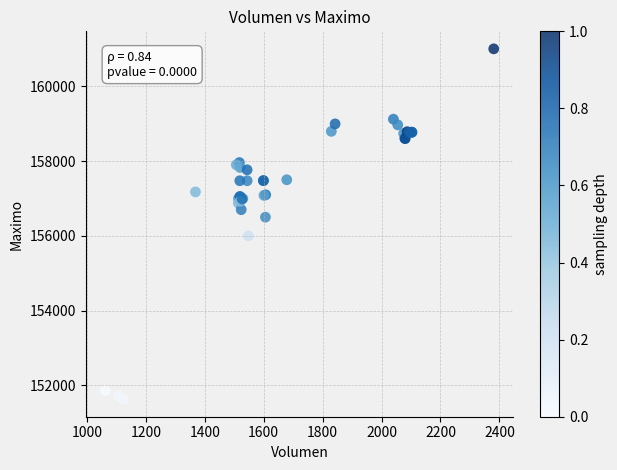

What Y value in the scatter plot is closest to 156316?

156500